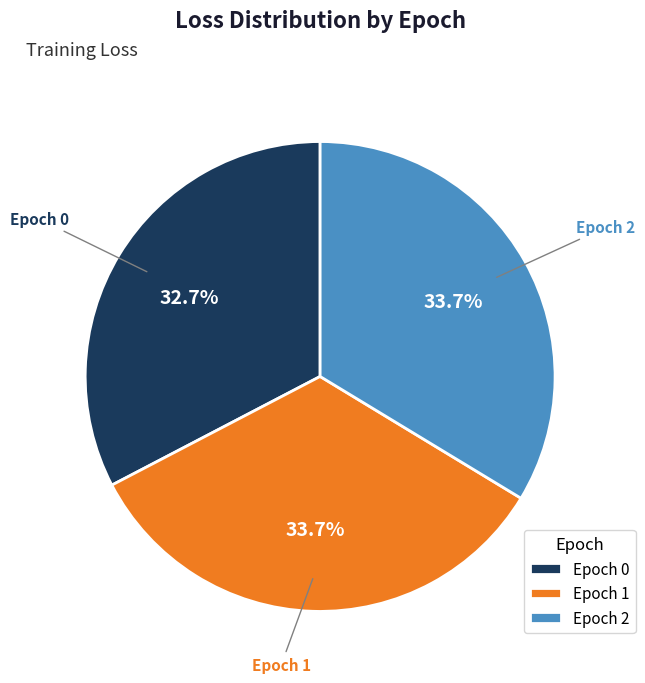

Does any single category account for the majority?

No